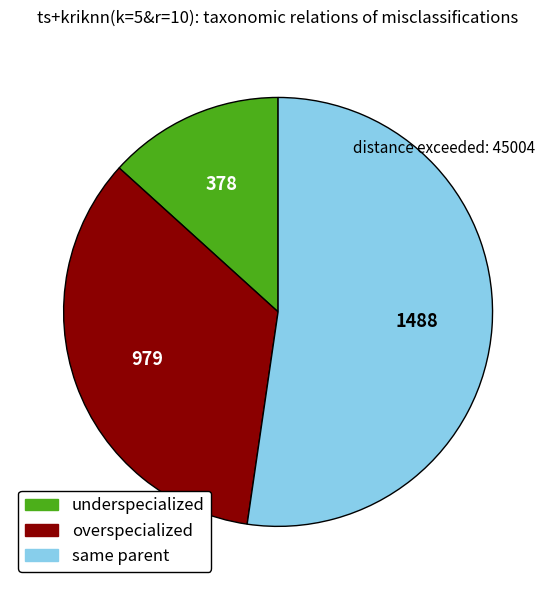

Is there any slice that represents more than half of the pie?

Yes